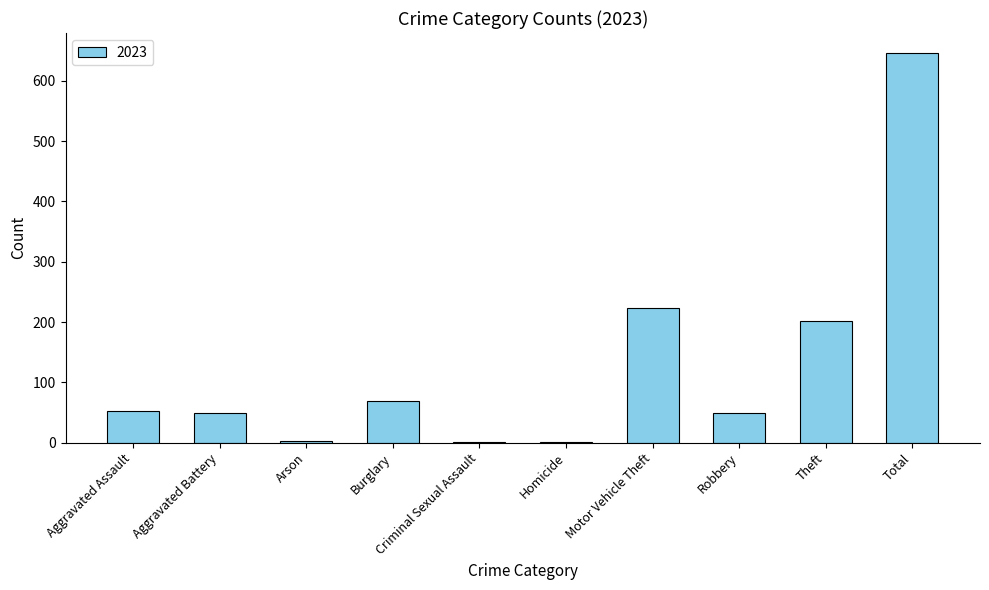

What is the change in value from Aggravated Assault to Total?

+595